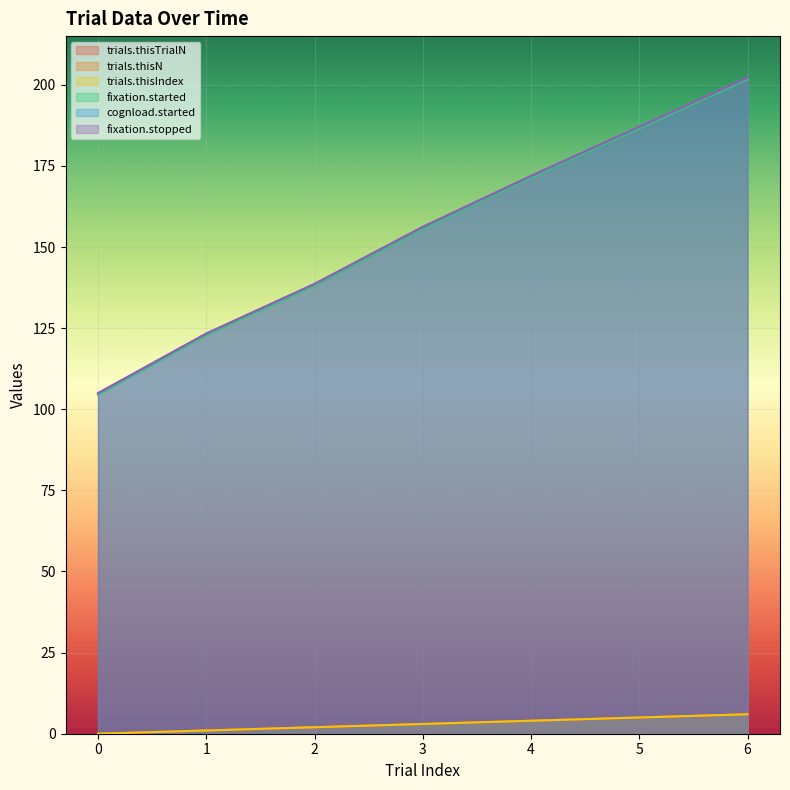

Reading left to right, what are all the values shown in this chart?

trials.thisTrialN: 0=0.0	1=1.0	2=2.0	3=3.0	4=4.0	5=5.0	6=6.0
trials.thisN: 0=0.0	1=1.0	2=2.0	3=3.0	4=4.0	5=5.0	6=6.0
trials.thisIndex: 0=0.0	1=1.0	2=2.0	3=3.0	4=4.0	5=5.0	6=6.0
fixation.started: 0=104.5	1=122.8	2=138.1	3=155.7	4=171.4	5=186.6	6=201.7
cognload.started: 0=104.9	1=123.3	2=138.6	3=156.2	4=171.9	5=187.0	6=202.2
fixation.stopped: 0=105.0	1=123.3	2=138.6	3=156.2	4=171.9	5=187.1	6=202.2